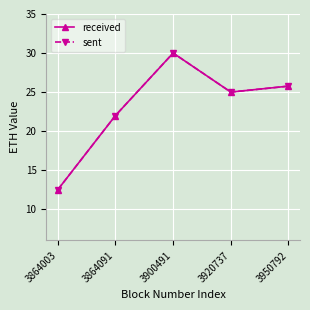

True or false: received has a value of 22.0 at 3864091.

True